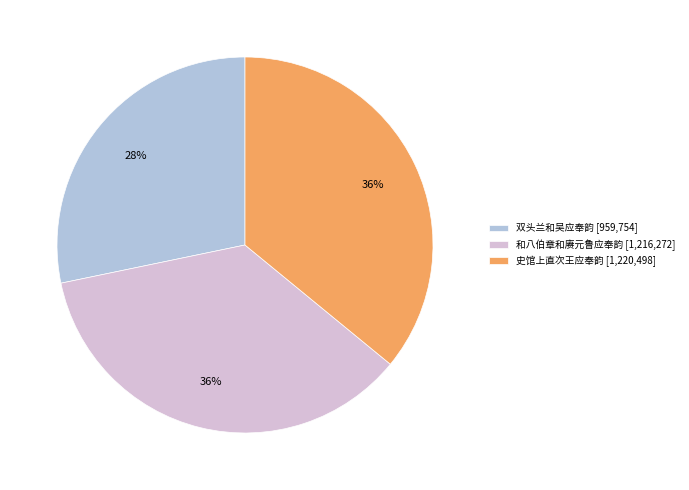

Approximately how many times larger is the value at 和八伯章和赓元鲁应奉韵 compared to 双头兰和吴应奉韵?

1.3